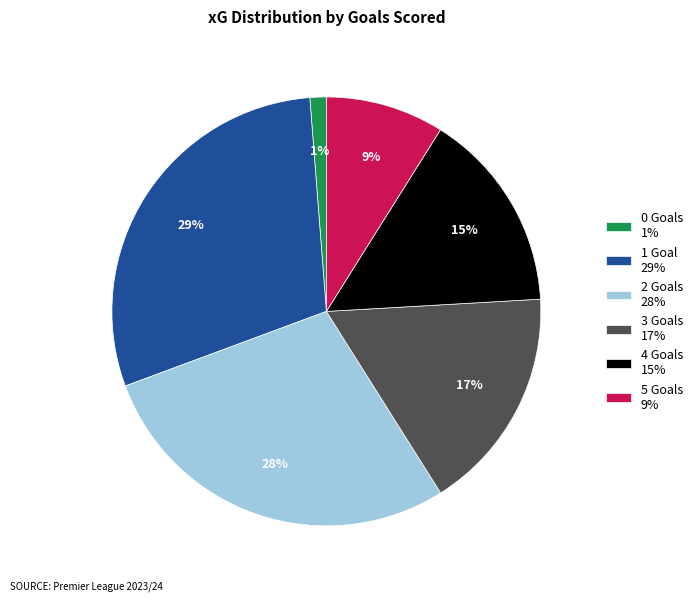

How many slices are in this pie chart?

6